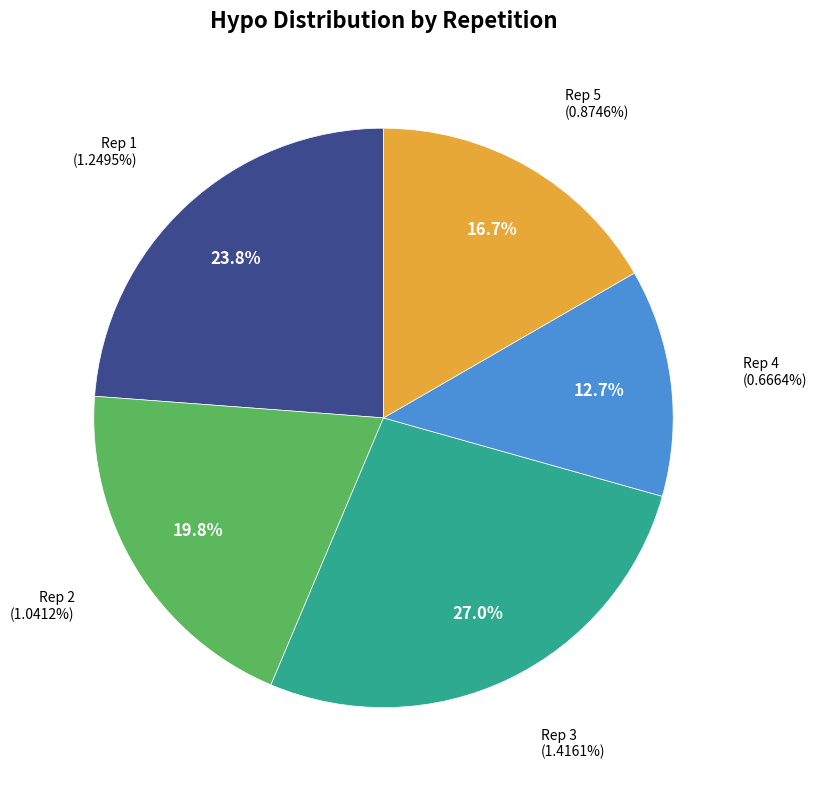

What is the change in value from 4 to 5?

+0.2